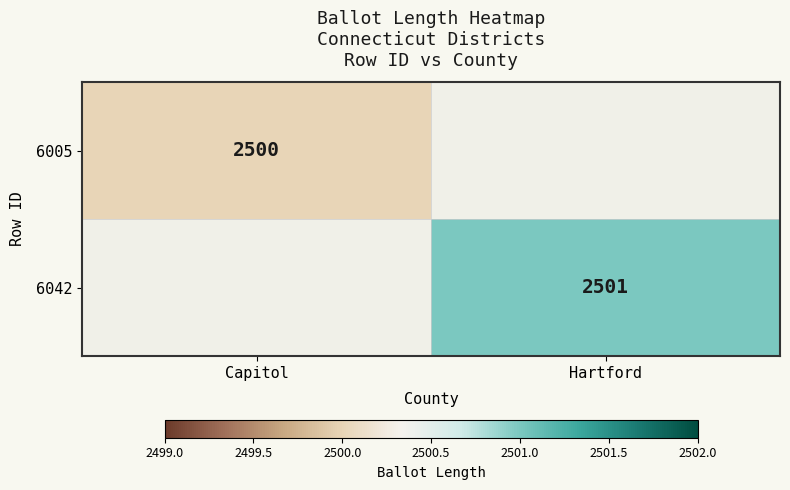

What is the greatest value displayed?

2501.0